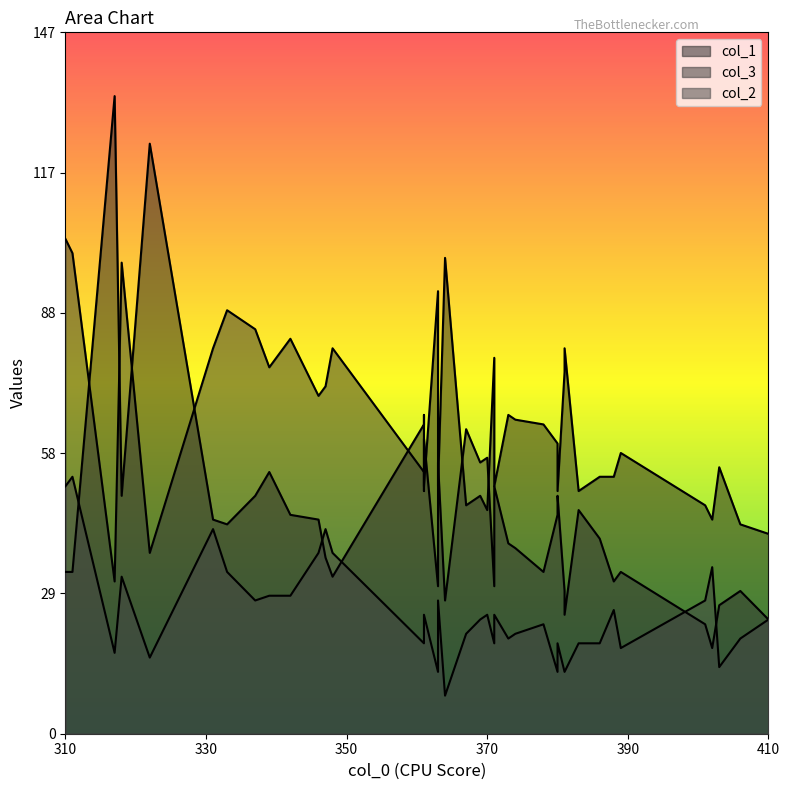

How many lines are shown in the chart?

3